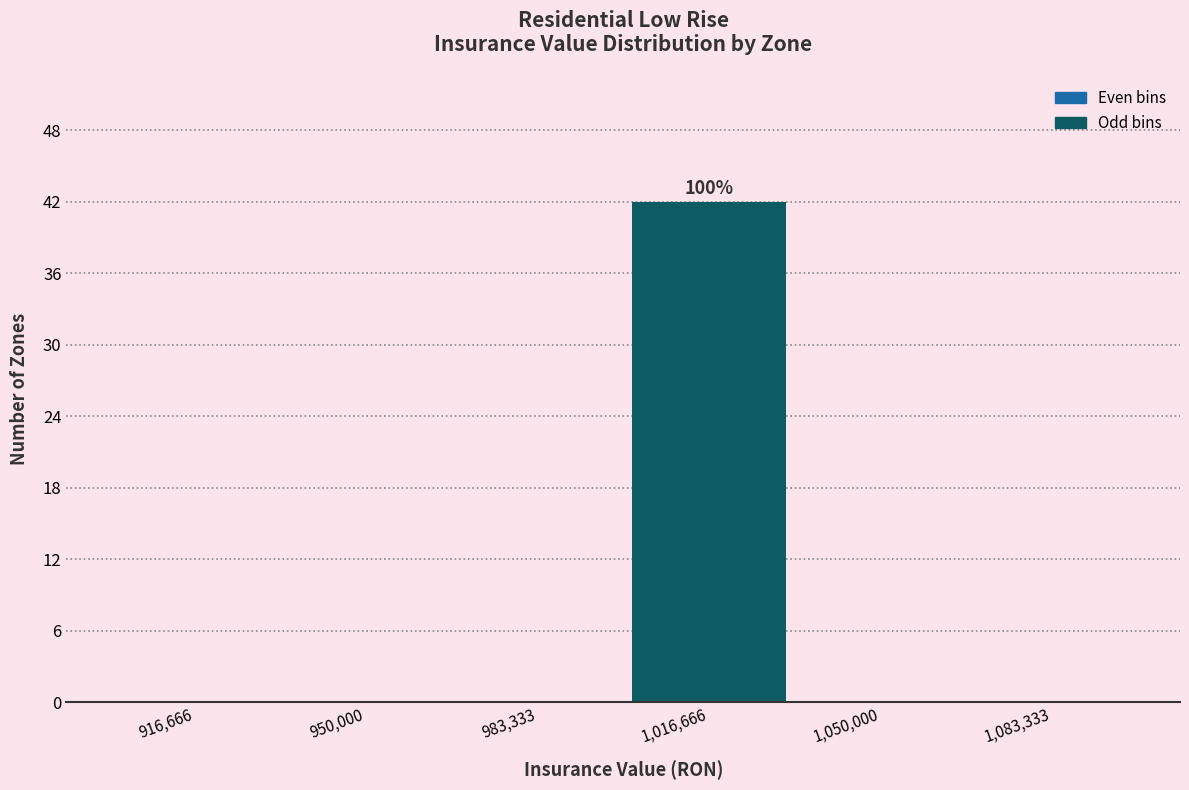

Over which range of the x-axis is the bar tallest?

1000000 to 1035000